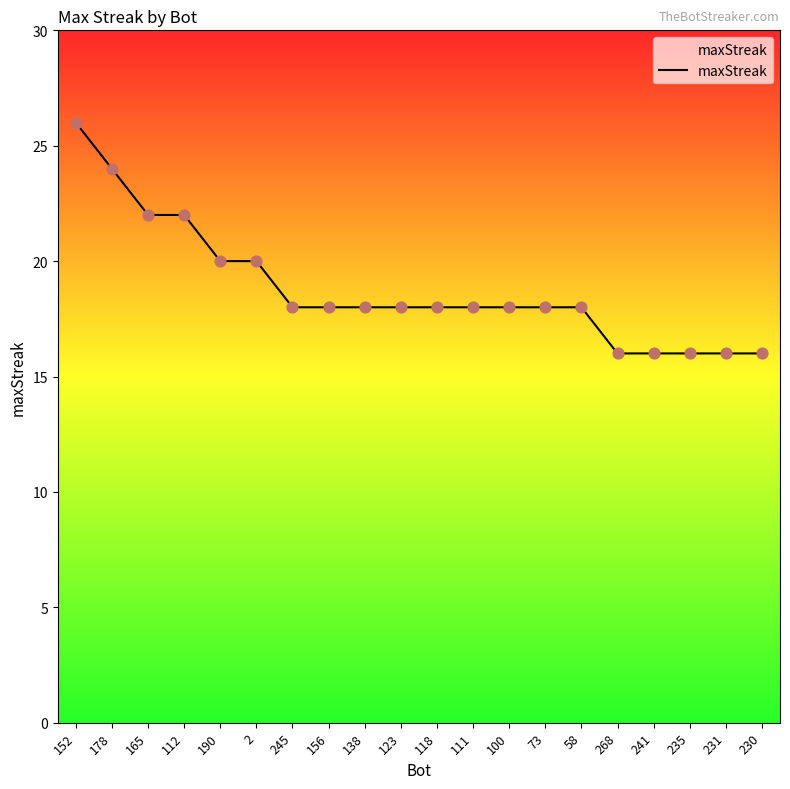

What is the change in value from 152 to 235?

-10